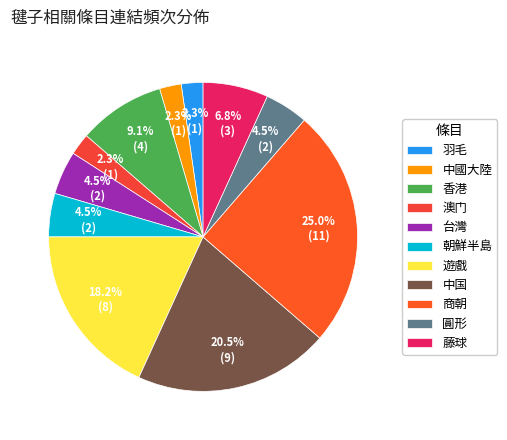

What is the largest slice in the pie chart?

商朝